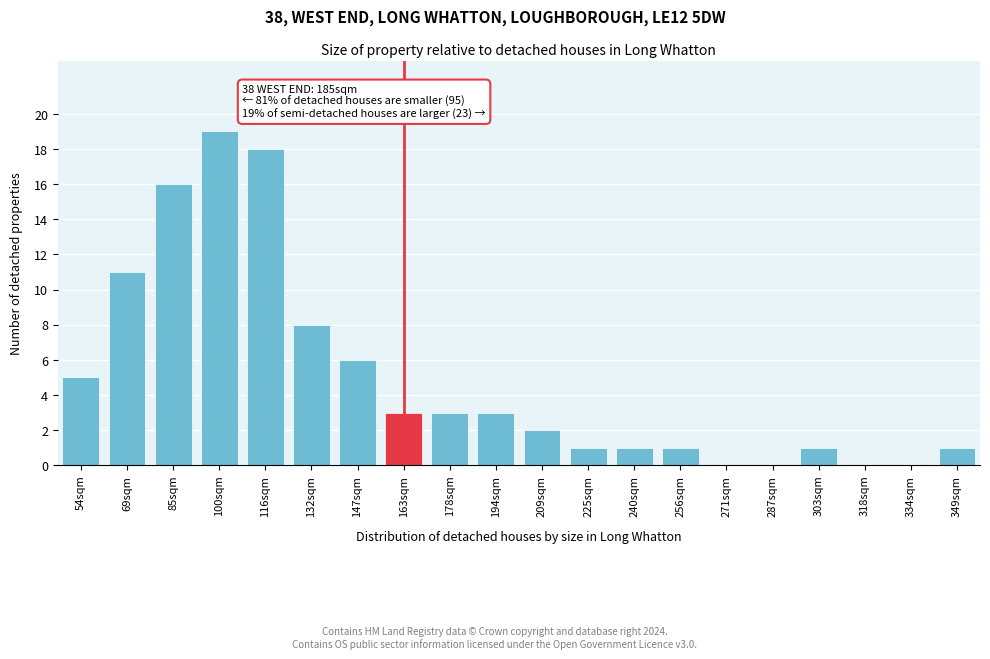

Reading left to right, list all the values displayed in this chart.

54sqm=5	69sqm=11	85sqm=16	100sqm=19	116sqm=18	132sqm=8	147sqm=6	163sqm=3	178sqm=3	194sqm=3	209sqm=2	225sqm=1	240sqm=1	256sqm=1	271sqm=0	287sqm=0	303sqm=1	318sqm=0	334sqm=0	349sqm=1